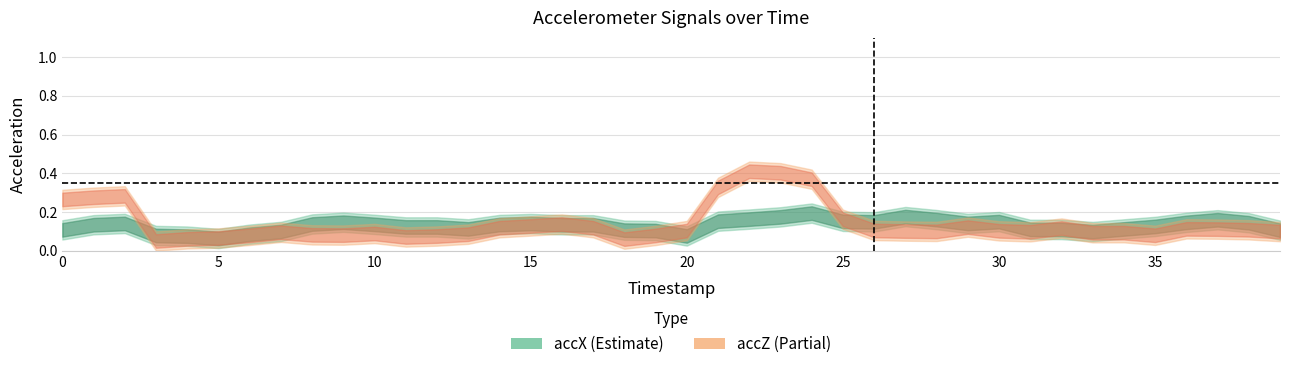

Between 1 and 22, which series saw the biggest shift?

accZ